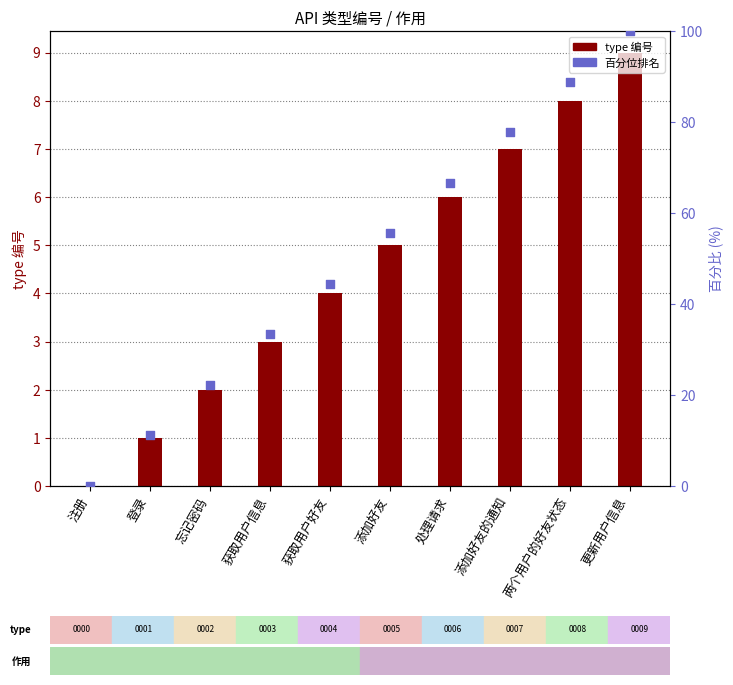

Which series contains the lowest Y value?

type 编号